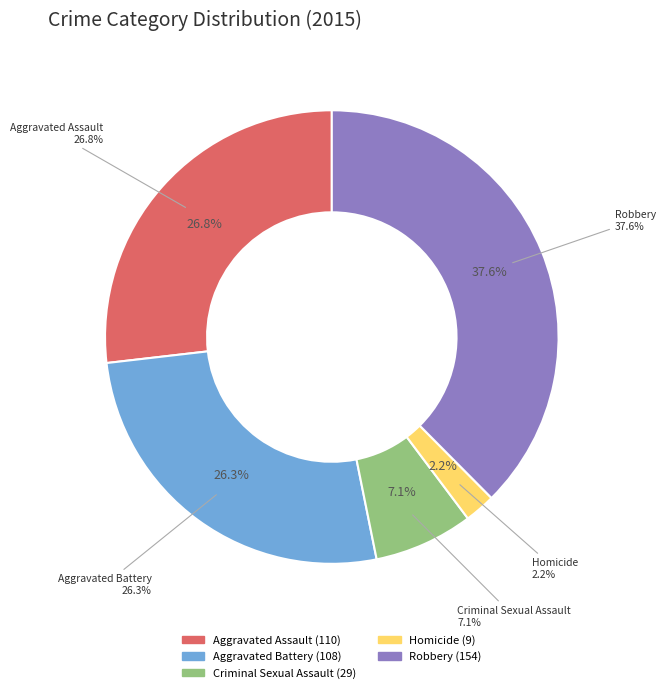

Which category has the biggest portion of the pie?

Robbery